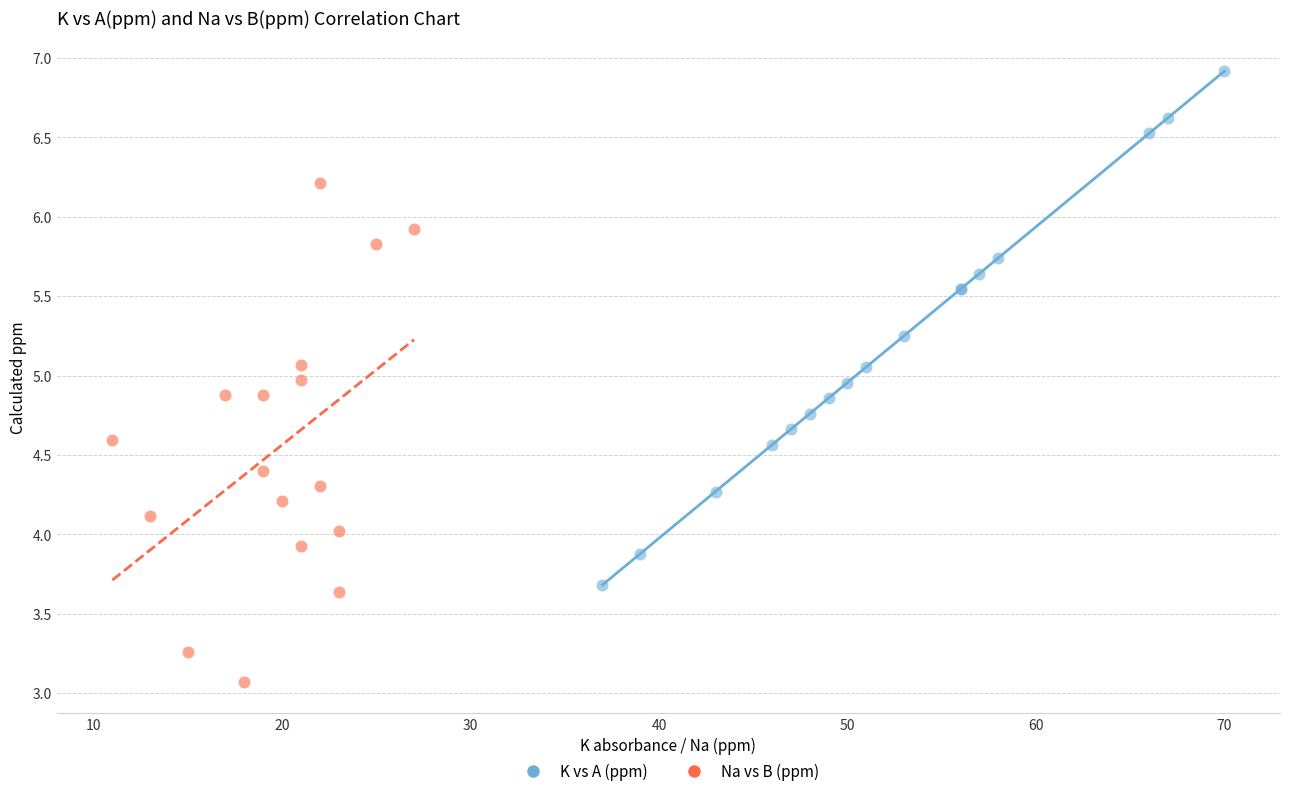

Which series has the widest spread of Y values?

K vs A (ppm)